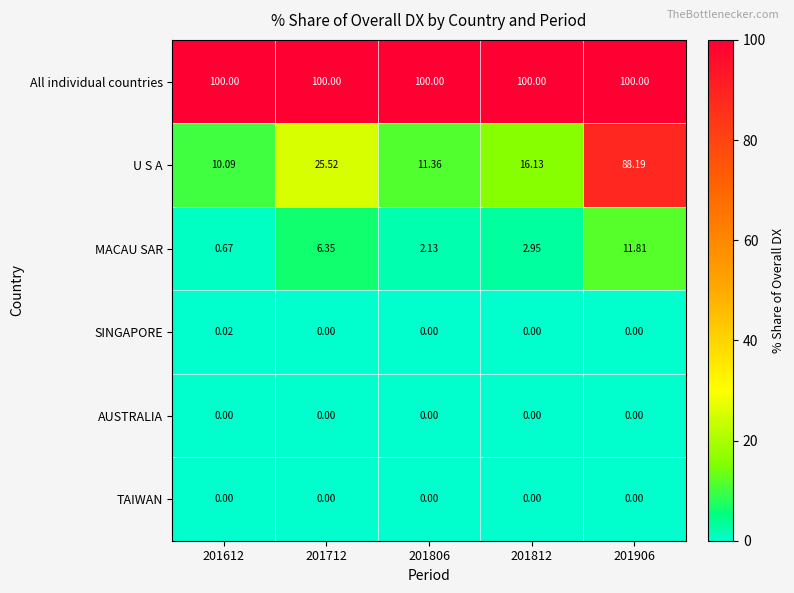

Is the value of SINGAPORE at 201612 greater than the value of TAIWAN at 201806?

Yes